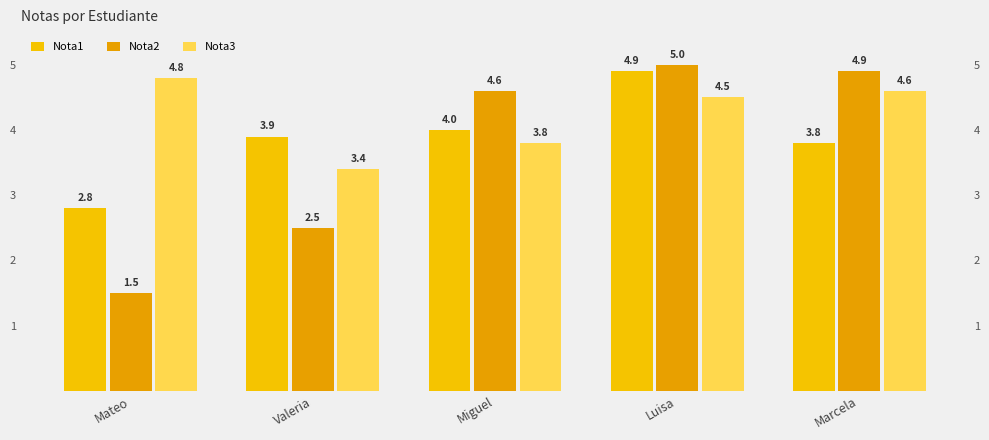

Where does the Nota1 series first go above 3?

Valeria